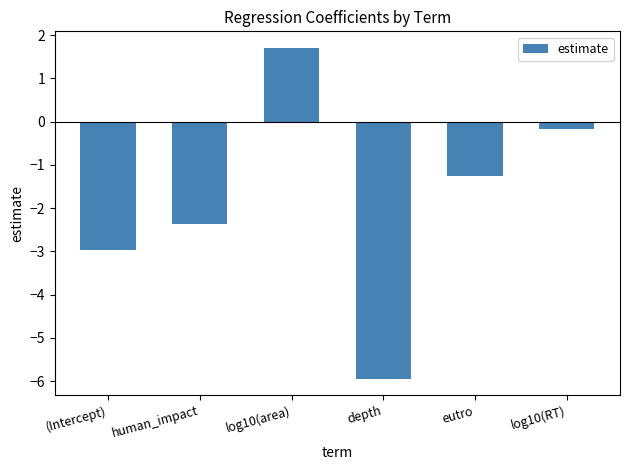

Does the chart contain any negative values?

Yes